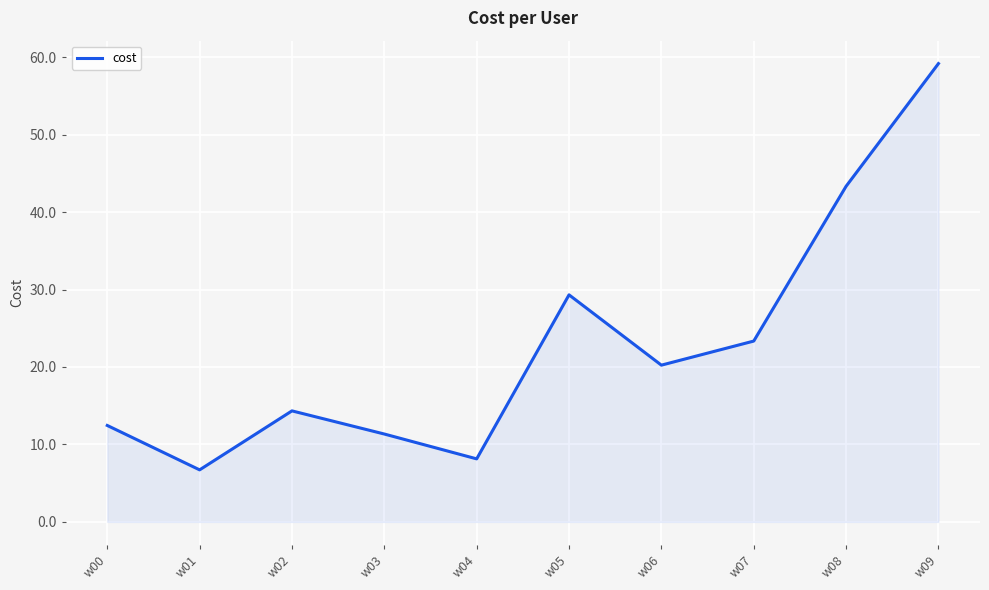

What is the difference between the maximum and minimum values?

52.5